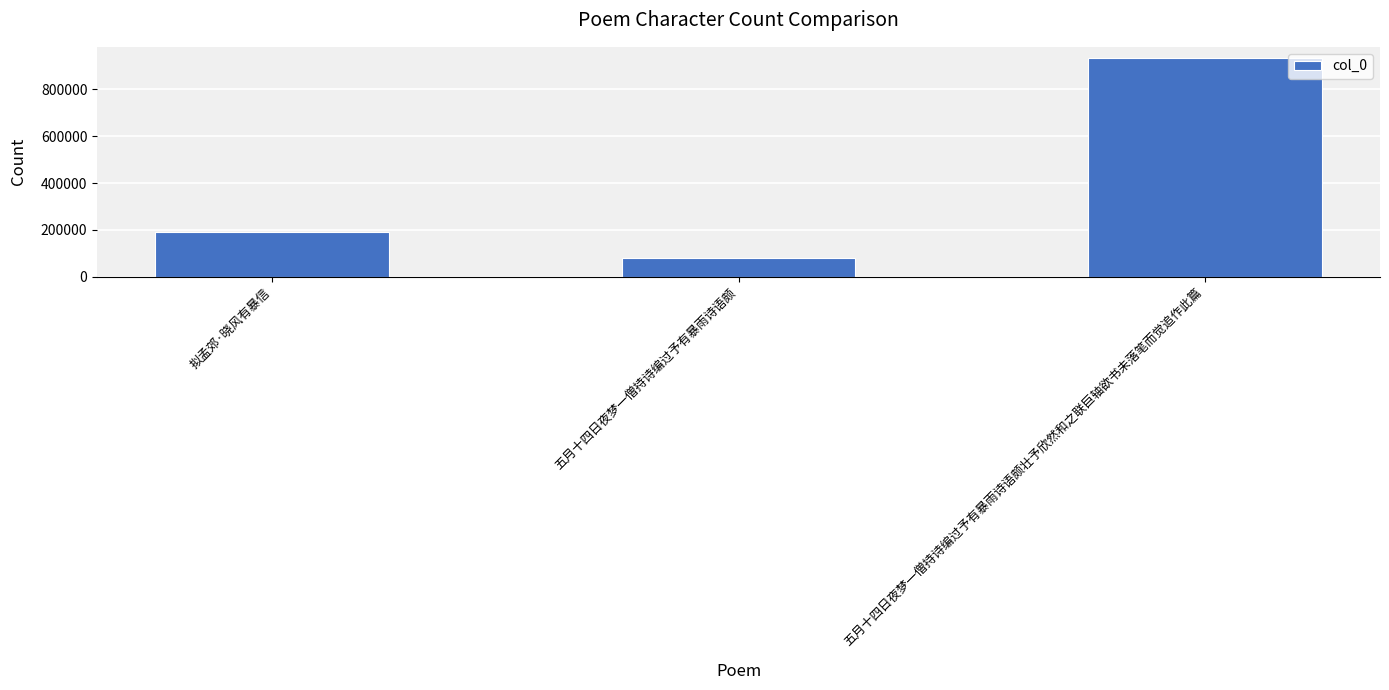

What is the minimum value shown in the chart?

77687